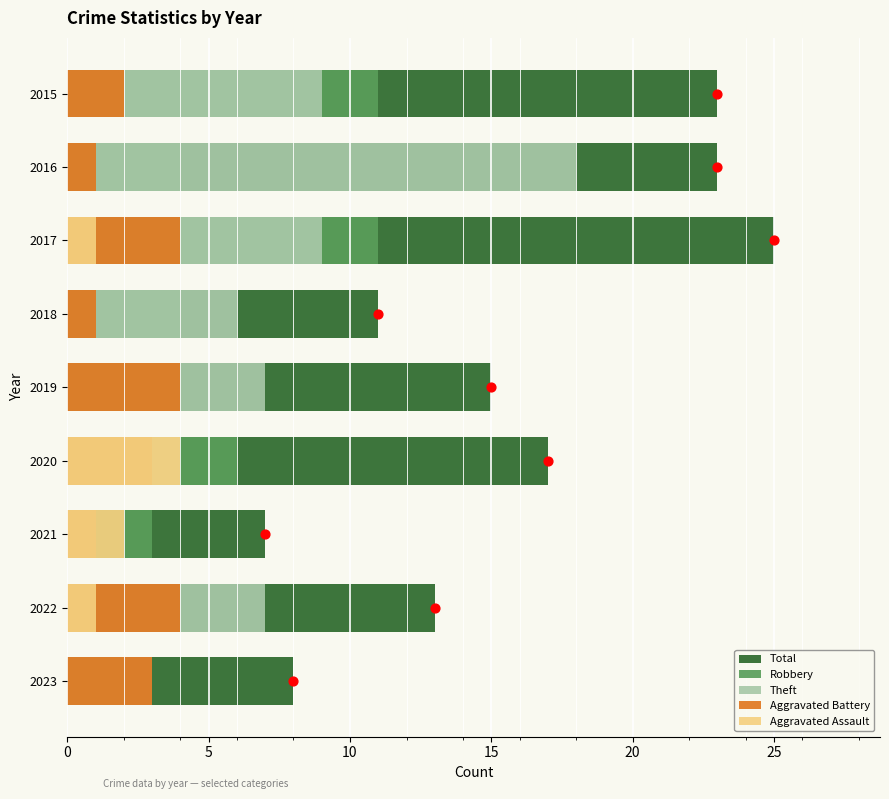

What is the total value across all series at 2020?

34